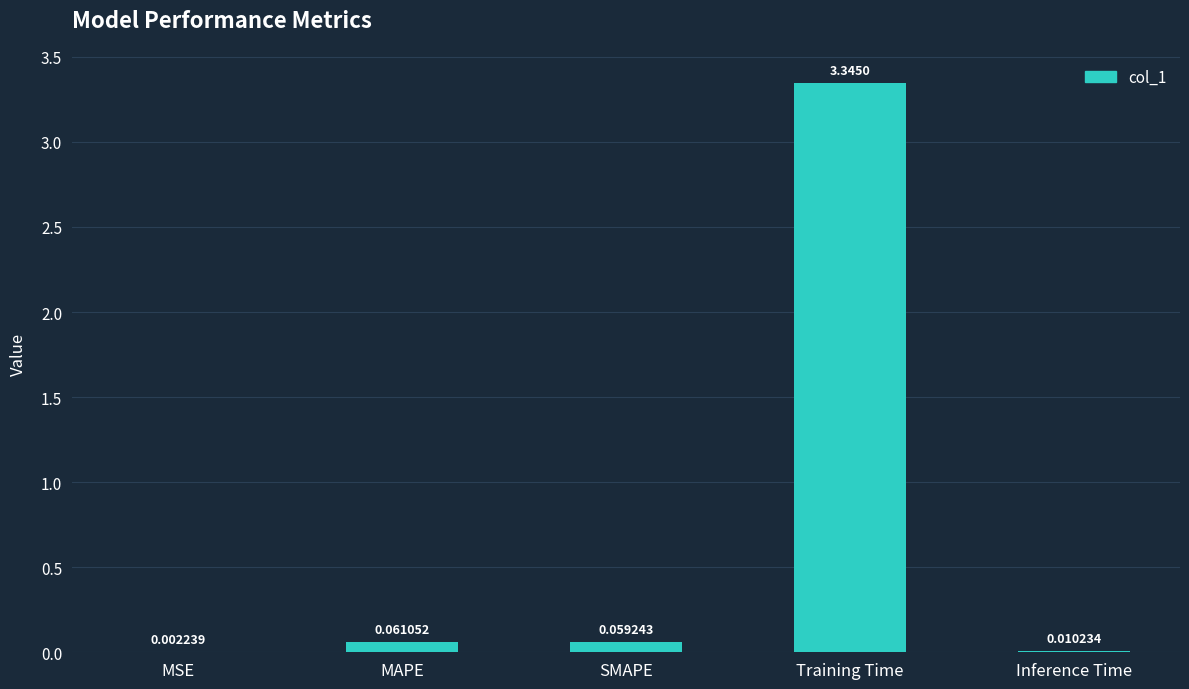

What is the sum of the values at Inference Time and Training Time?

3.4